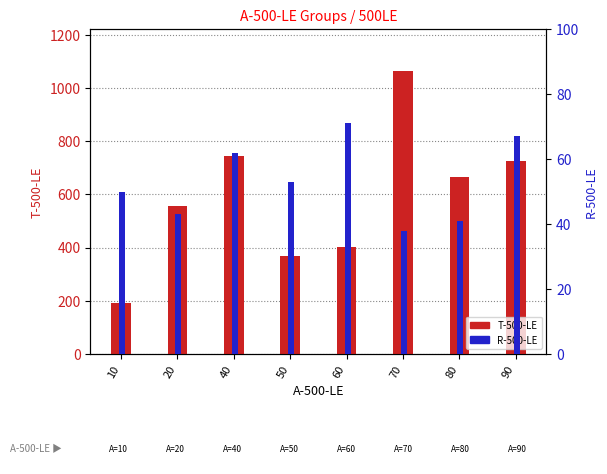

Is the value of R-500-LE at 50 greater than the value of T-500-LE at 10?

No